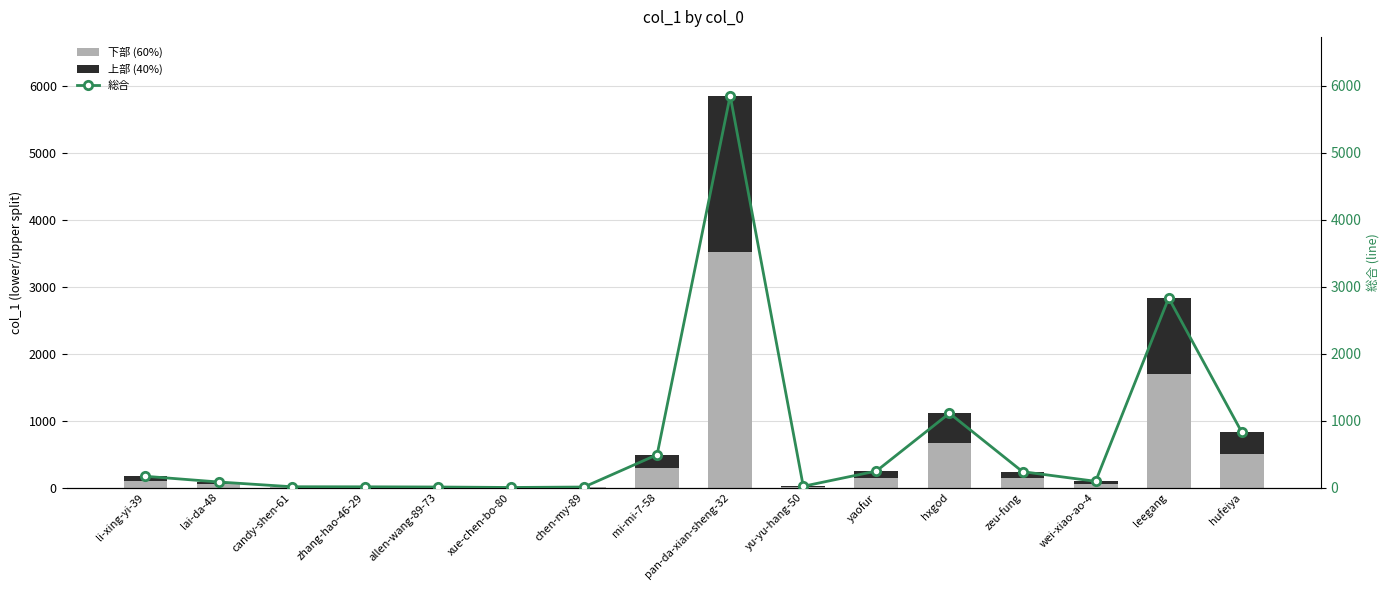

Rank the series by their maximum value, from lowest to highest.

上部 (40%), 下部 (60%), 総合